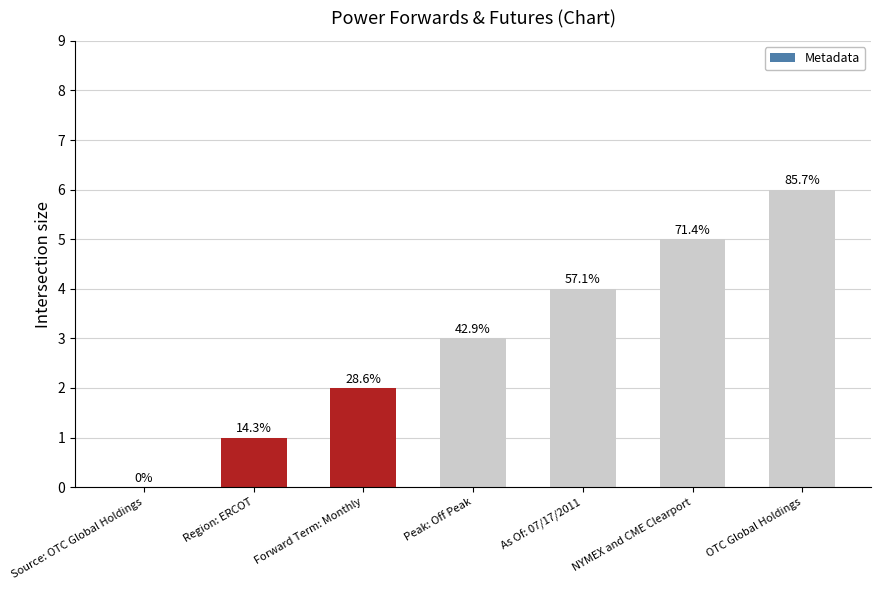

Between Forward Term: Monthly and As Of: 07/17/2011, which is larger?

As Of: 07/17/2011